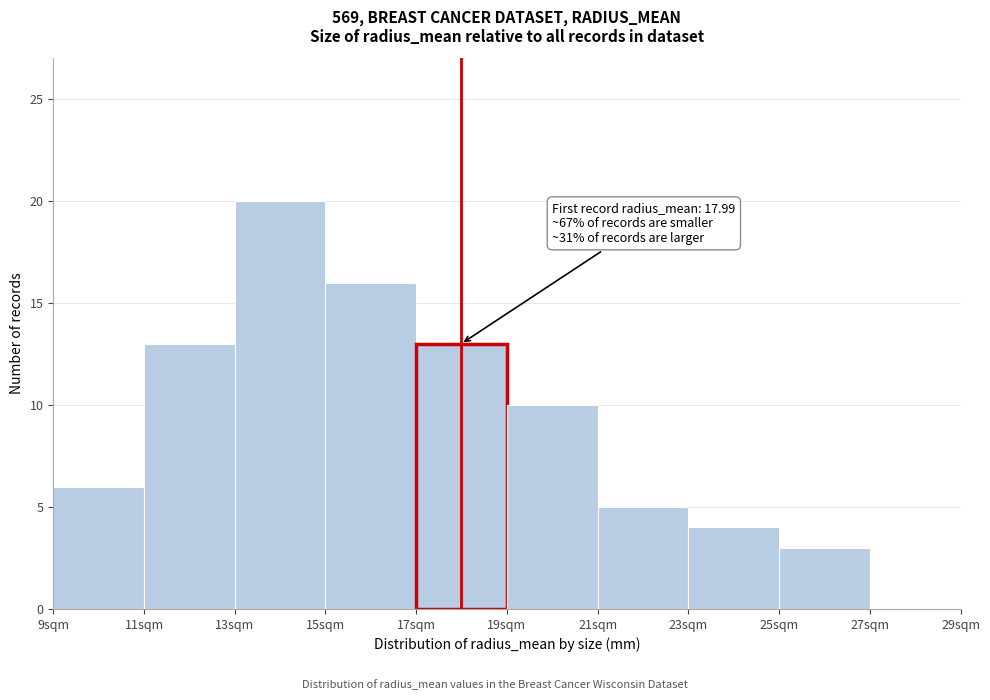

Which range on the x-axis has the tallest bar?

13 to 15